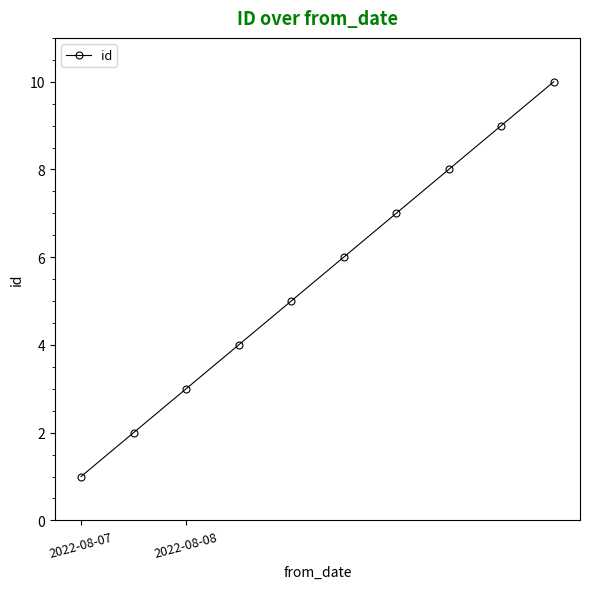

What is the maximum value shown in the chart?

10